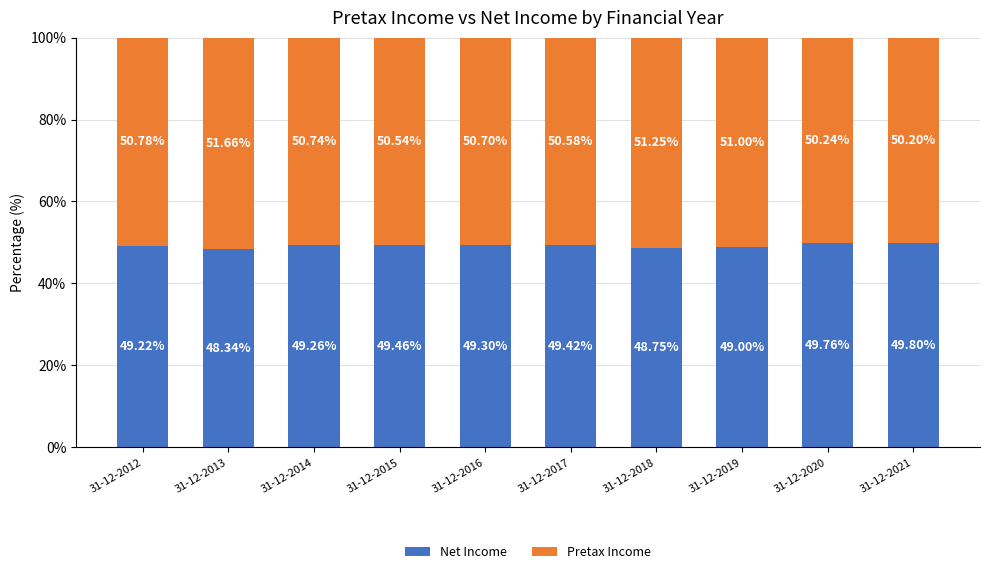

What value does the Net Income series have at 31-12-2012?

49.2